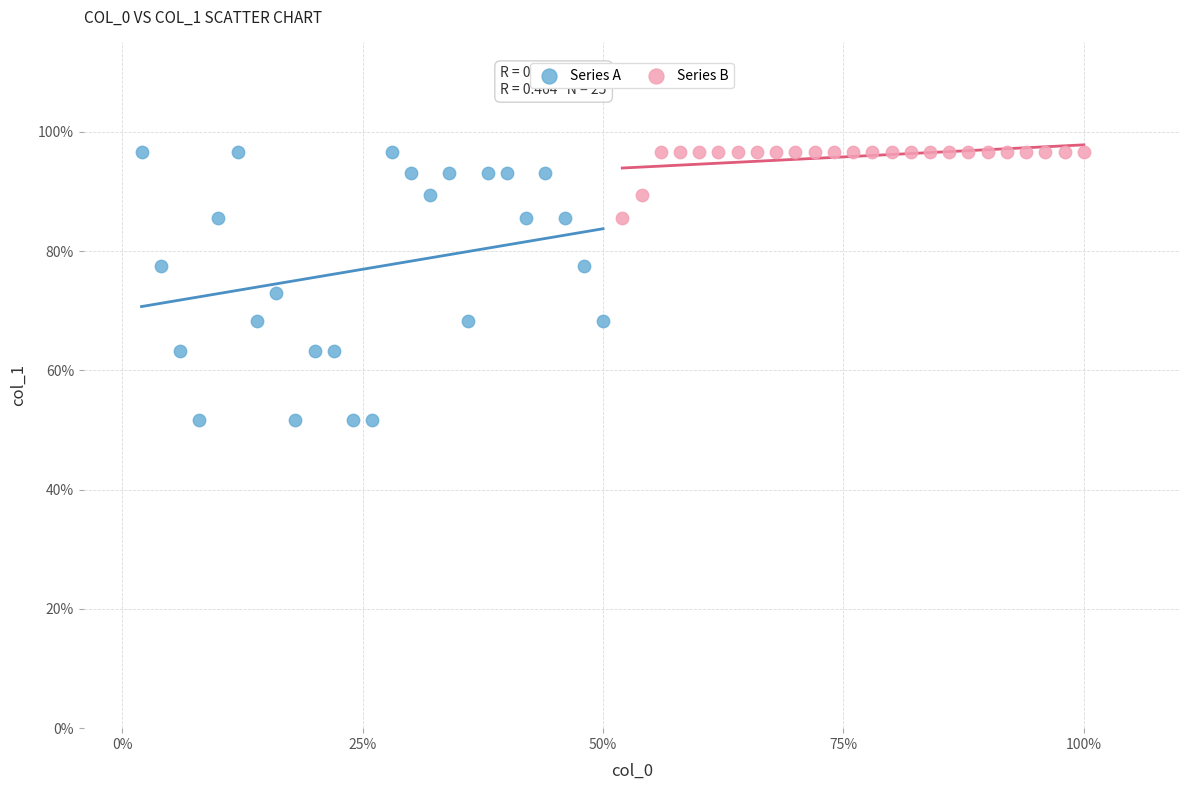

Which series reaches the minimum Y coordinate?

Series A